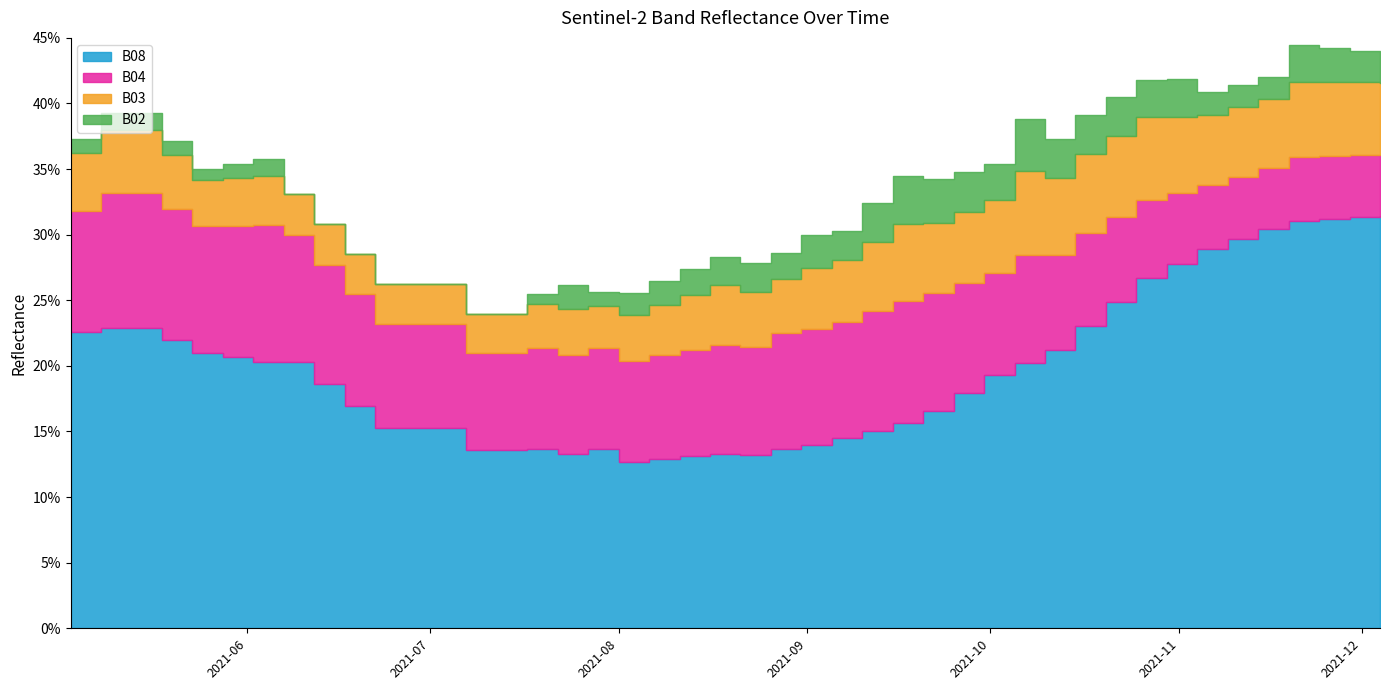

Which series has the widest spread of values?

B08